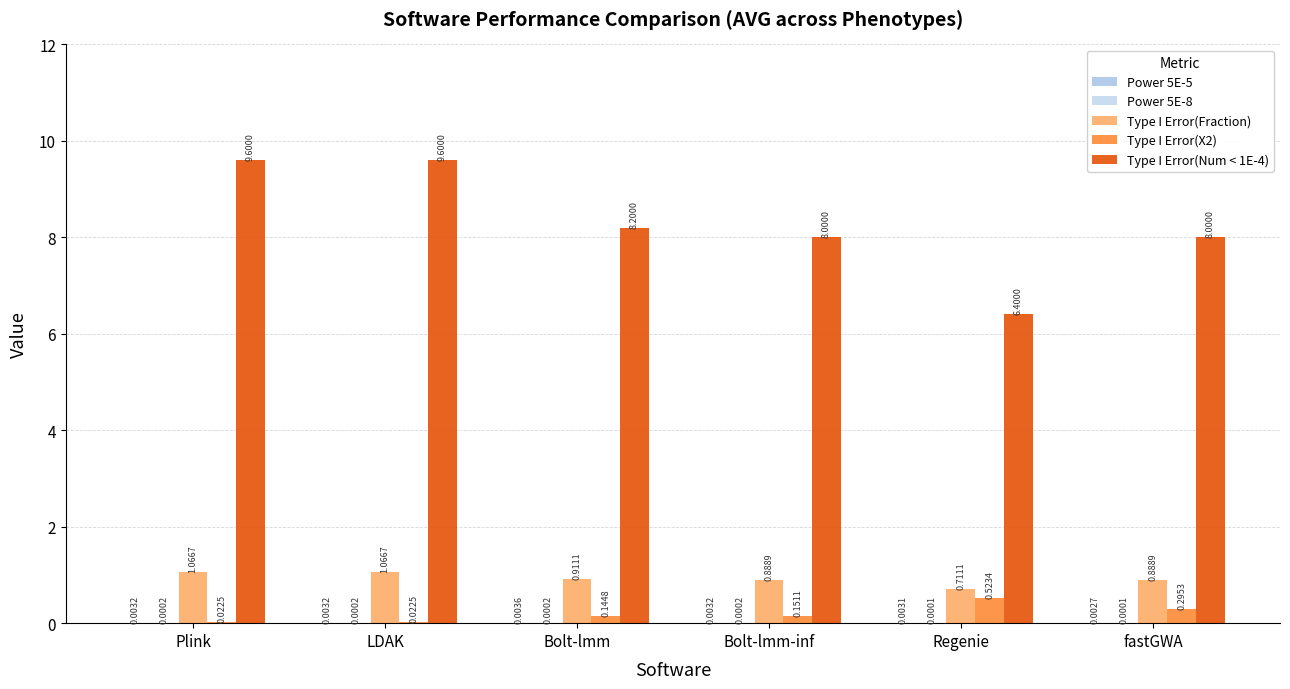

Which label corresponds to the smallest value in the chart?

Regenie